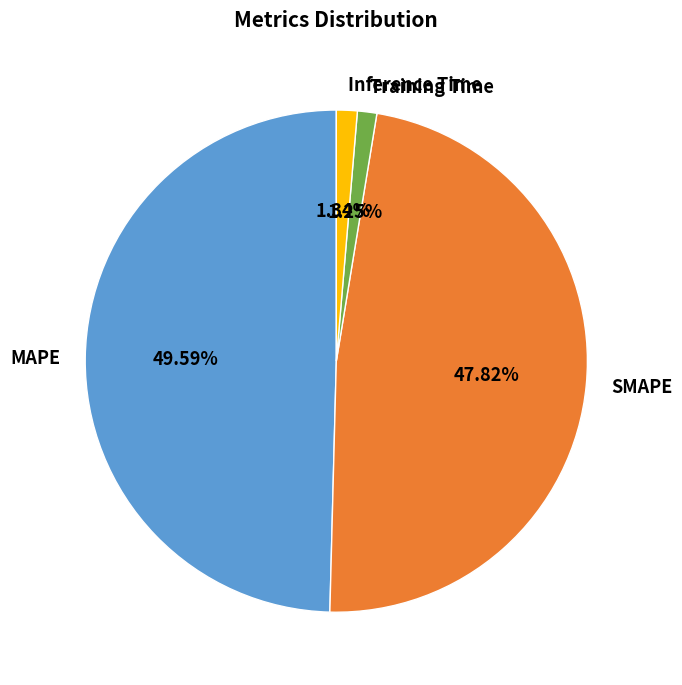

To the nearest percent, what percentage of the pie is SMAPE?

48%